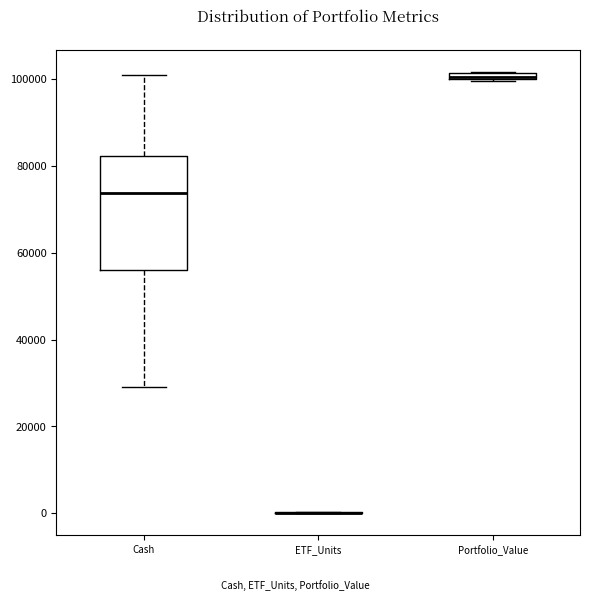

Which box is the tallest, from its lower edge to its upper edge?

Cash